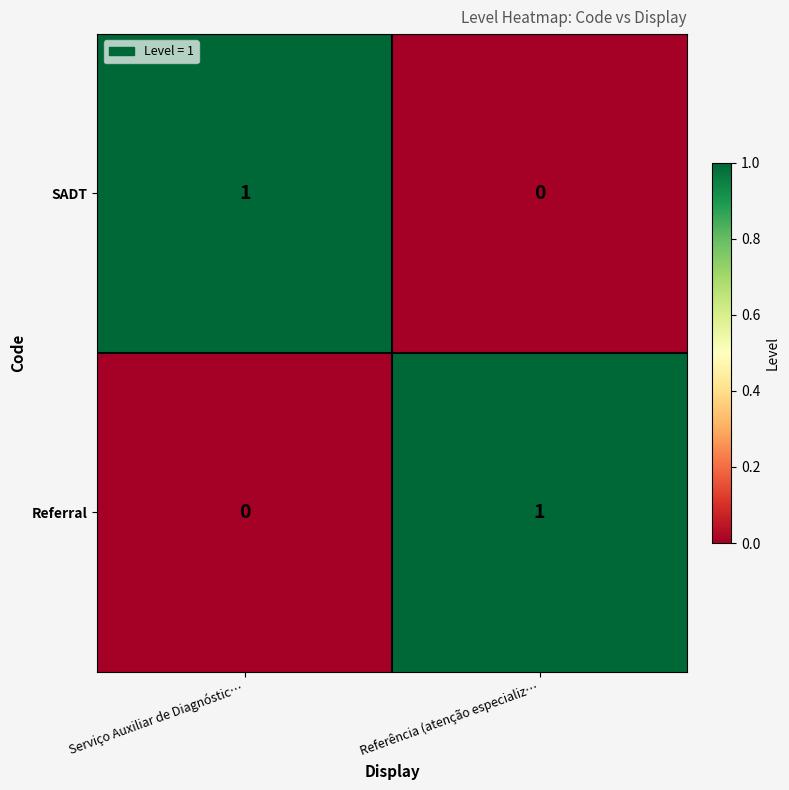

Reading right to left, list all the values displayed in this chart.

SADT: Referência (atenção especializ…=0	Serviço Auxiliar de Diagnóstic…=1
Referral: Referência (atenção especializ…=1	Serviço Auxiliar de Diagnóstic…=0